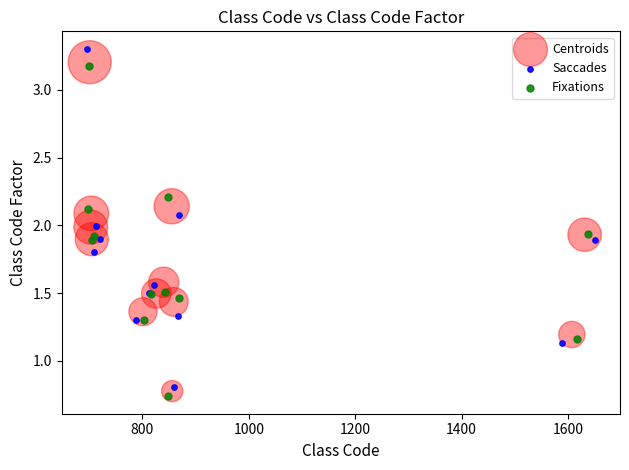

Which series contains the highest Y value?

Saccades